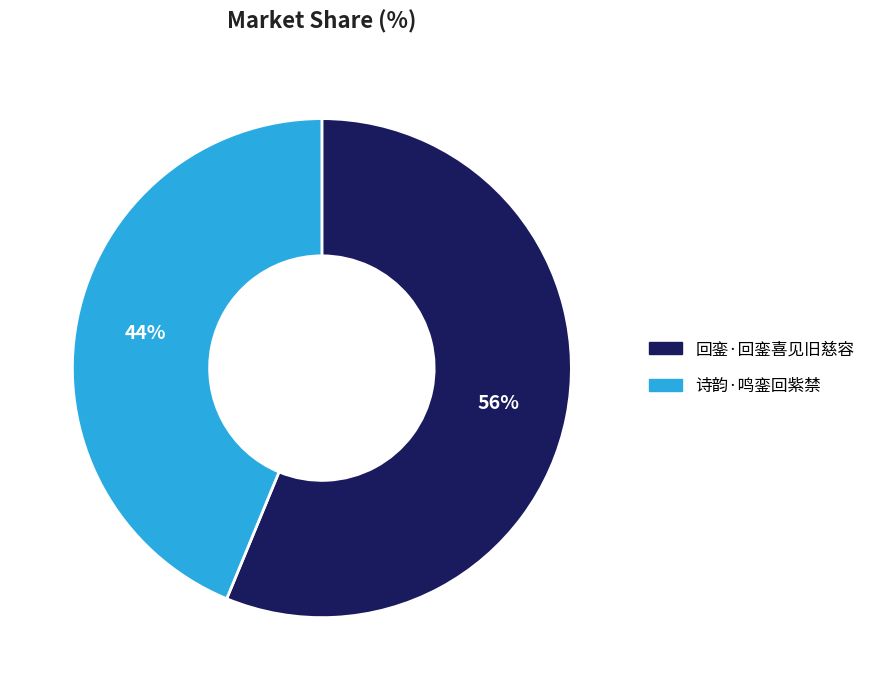

To the nearest percent, what is the difference between the 回銮·回銮喜见旧慈容 and 诗韵·鸣銮回紫禁 slice percentages?

12%